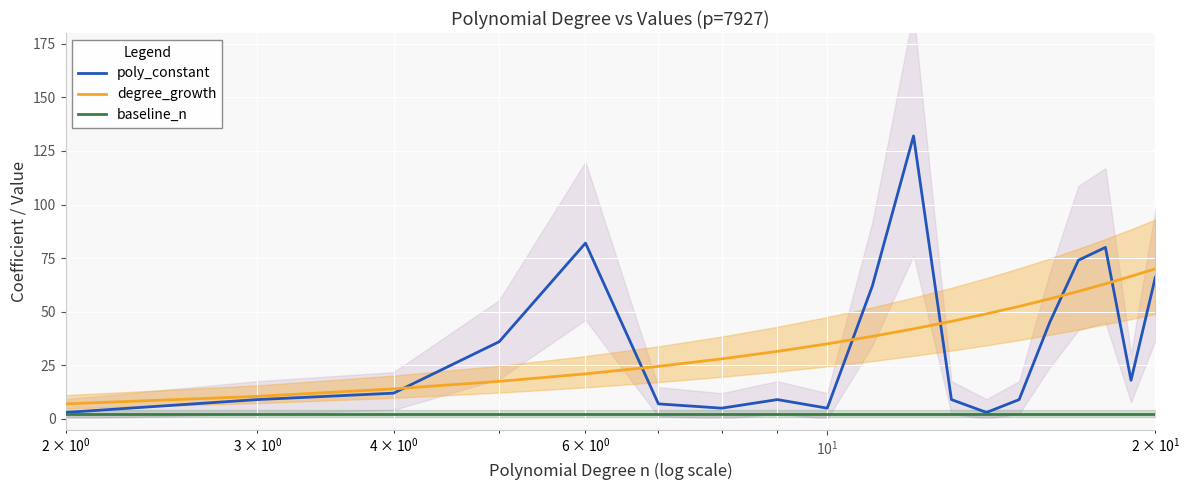

True or false: degree_growth and baseline_n cross at least once.

False